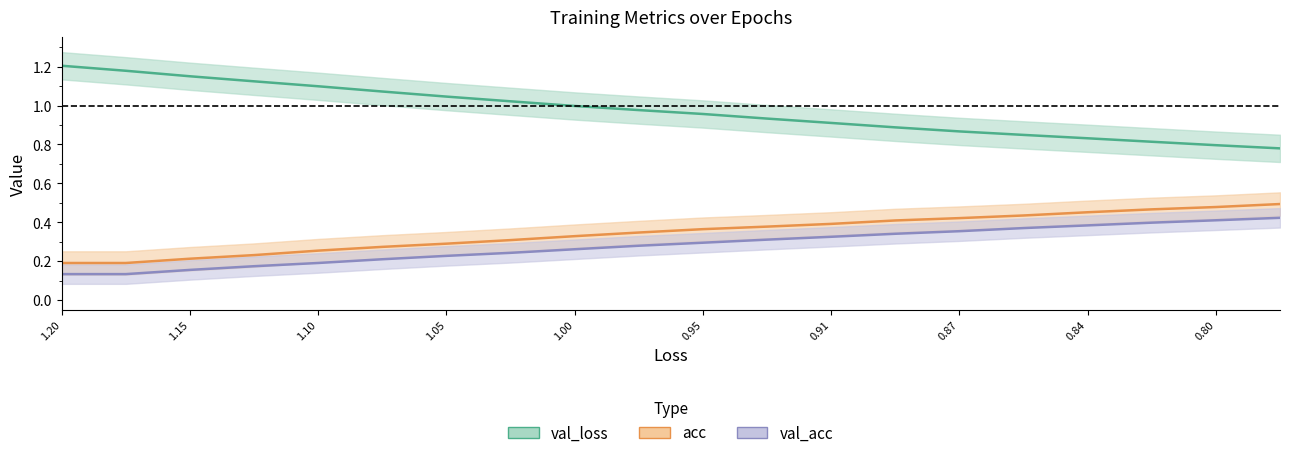

True or false: val_acc and val_loss intersect in this chart.

False